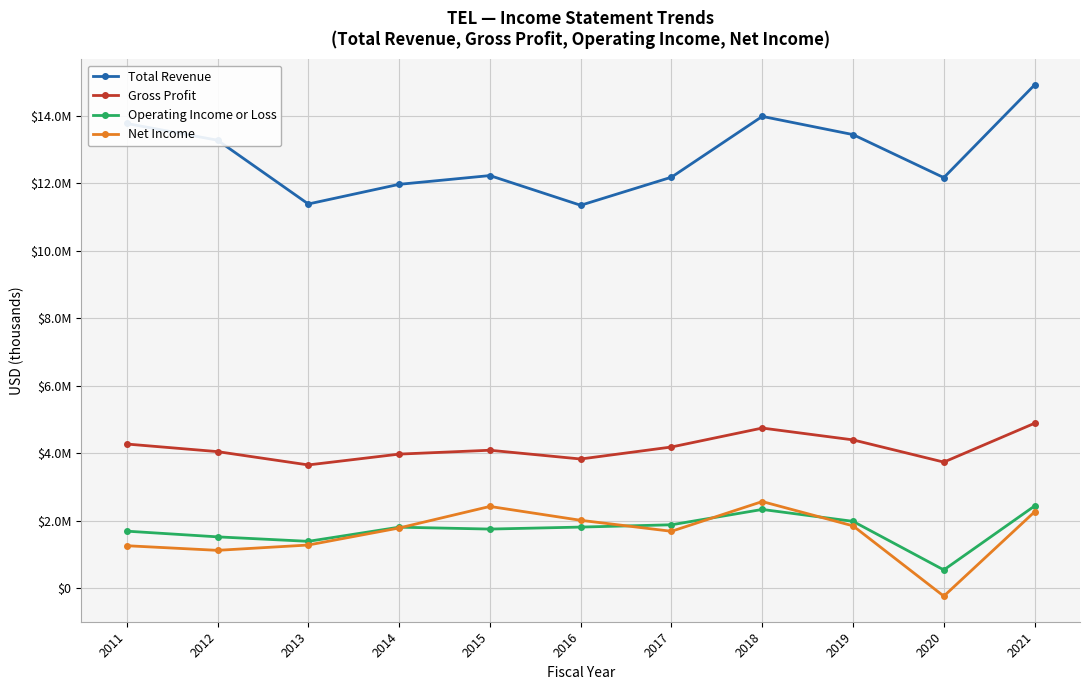

Does the chart have visible grid lines?

Yes